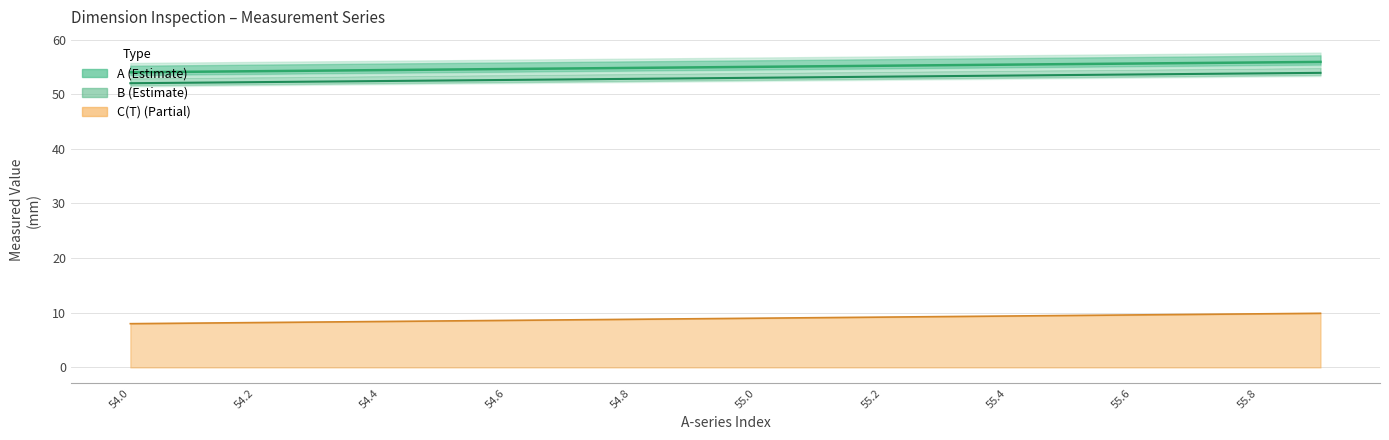

What position from the left is 15?

16